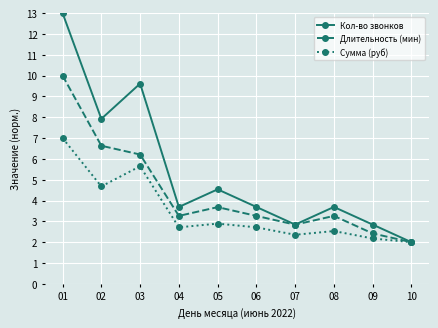

What is the minimum value for Кол-во звонков?

2.0